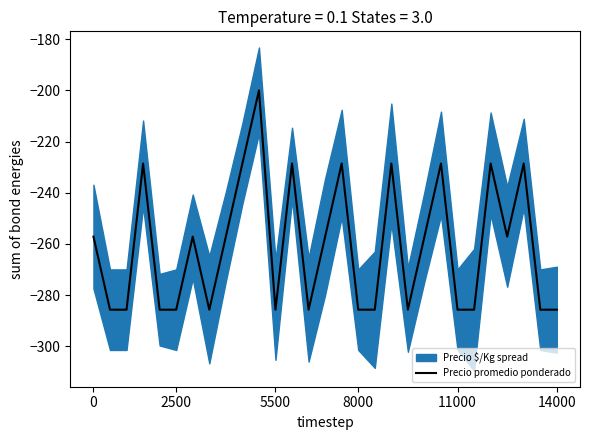

True or false: the data has more than 1 interior local peaks.

True